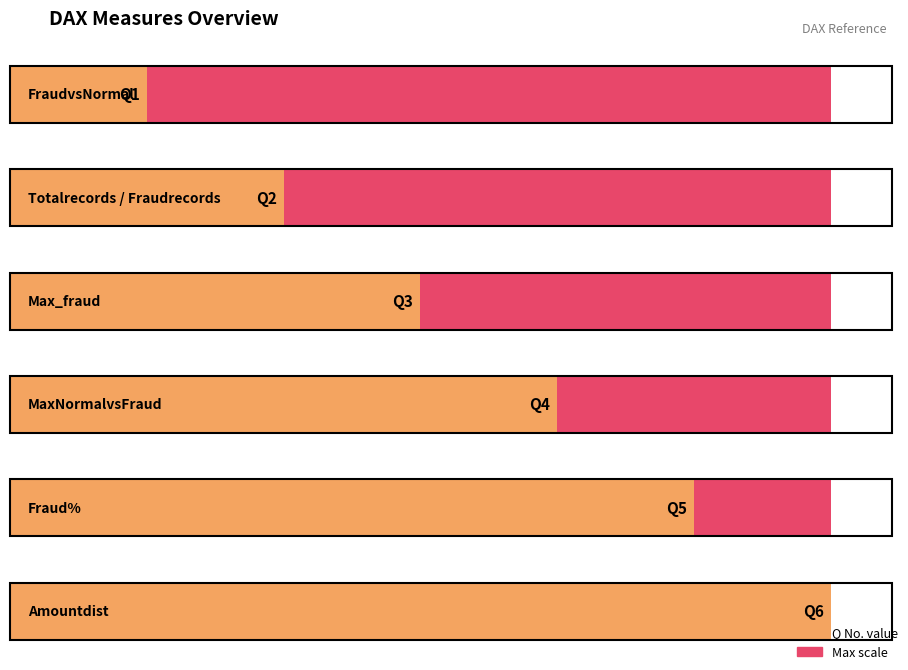

Does the chart contain stacked bars?

No